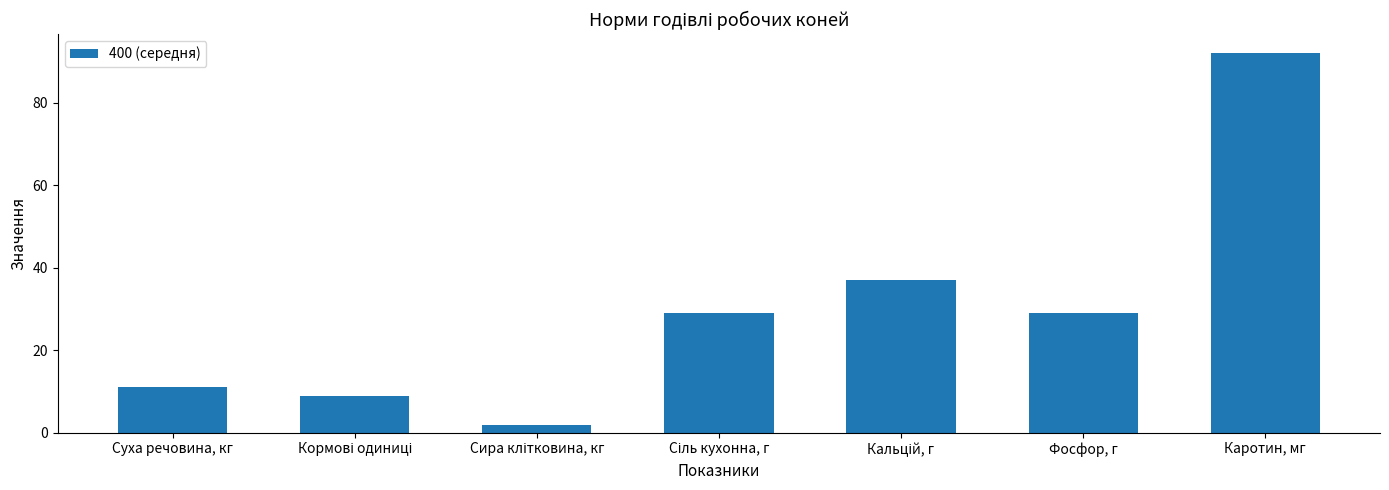

How many bars are there in total?

7